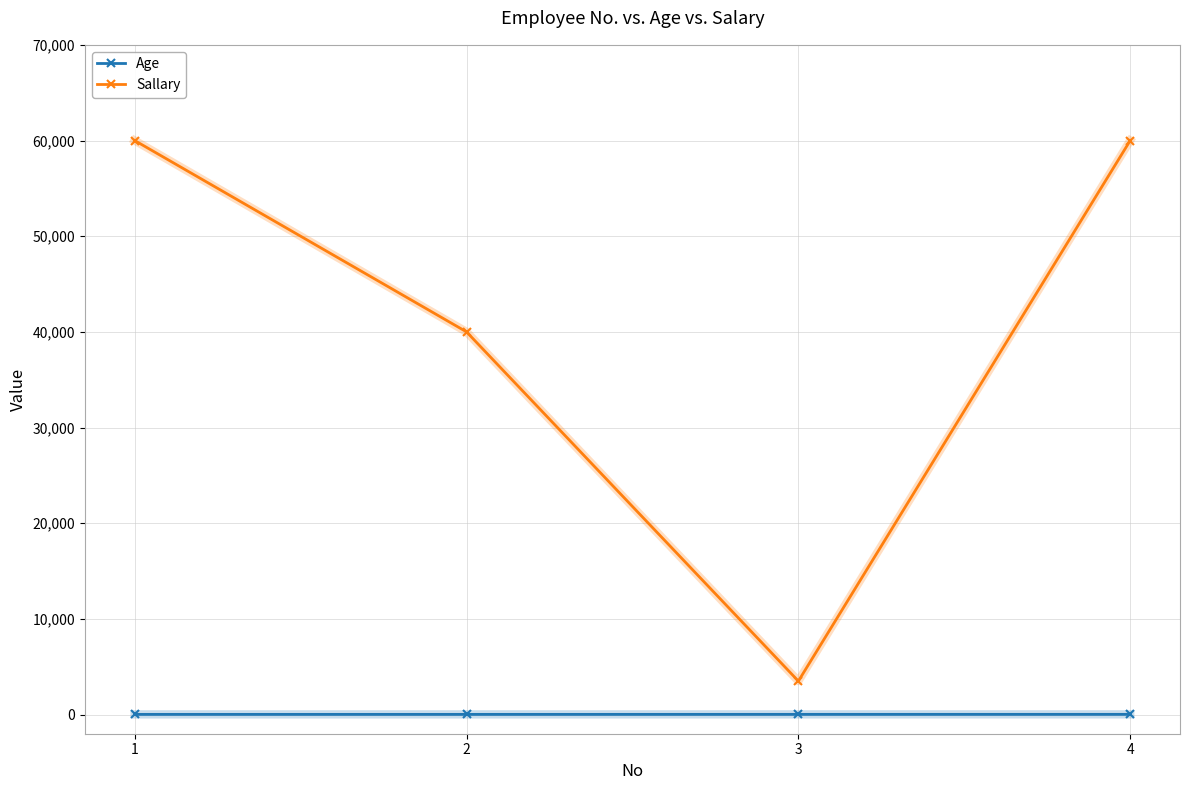

What is the average value of the Age series?

21